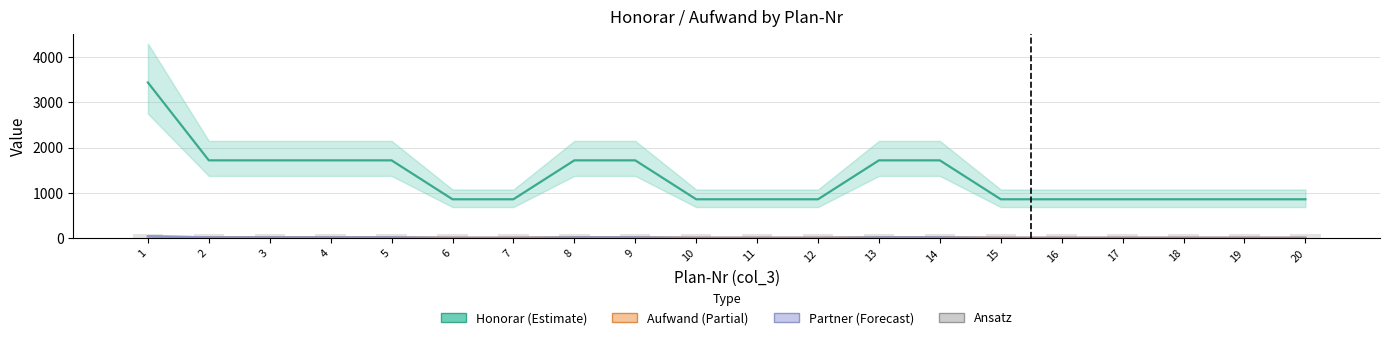

Reading right to left, what are all the values shown in this chart?

Honorar: 20=860	19=860	18=860	17=860	16=860	15=860	14=1720	13=1720	12=860	11=860	10=860	9=1720	8=1720	7=860	6=860	5=1720	4=1720	3=1720	2=1720	1=3440
Aufwand: 20=10	19=10	18=10	17=10	16=10	15=10	14=20	13=20	12=10	11=10	10=10	9=20	8=20	7=10	6=10	5=20	4=20	3=20	2=20	1=40
Partner: 20=10	19=10	18=10	17=10	16=10	15=10	14=20	13=20	12=10	11=10	10=10	9=20	8=20	7=10	6=10	5=20	4=20	3=20	2=20	1=40